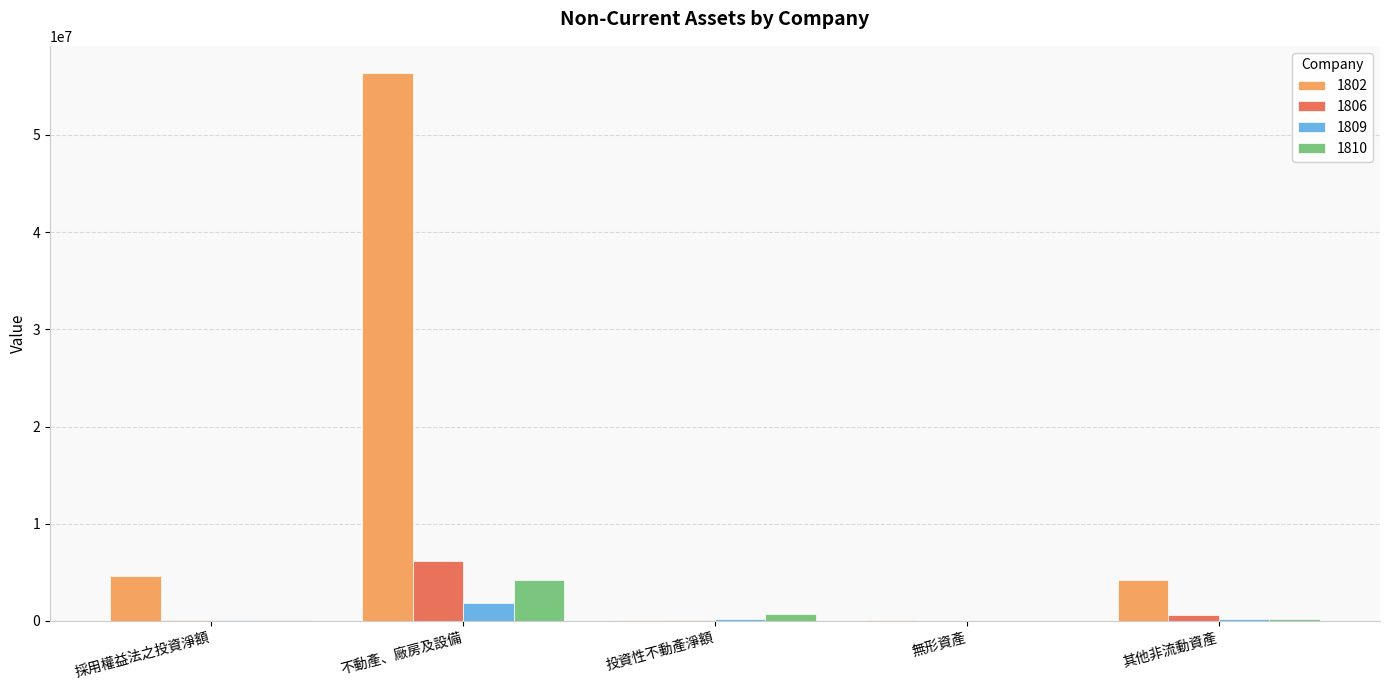

Are the bars grouped side by side (vs. stacked)?

Yes